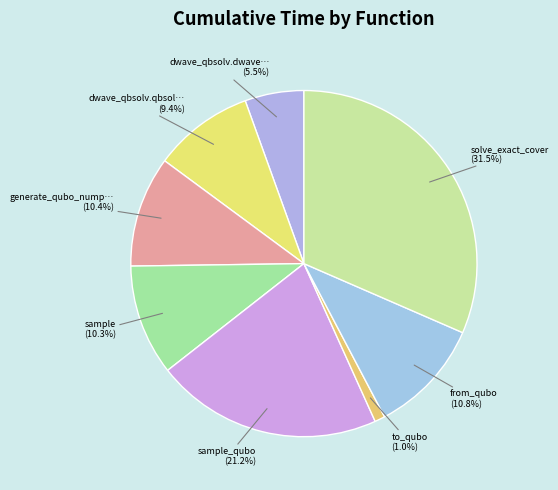

How many segments does this pie chart have?

8